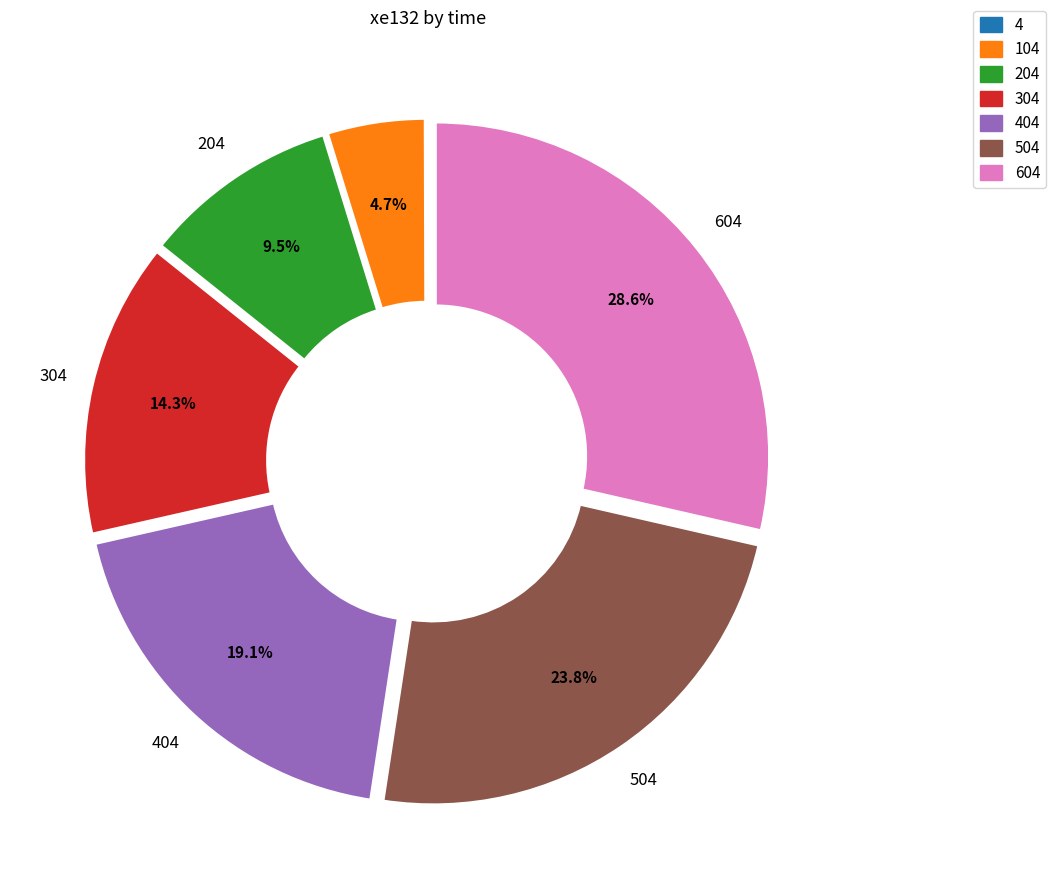

Does any single category account for the majority?

No